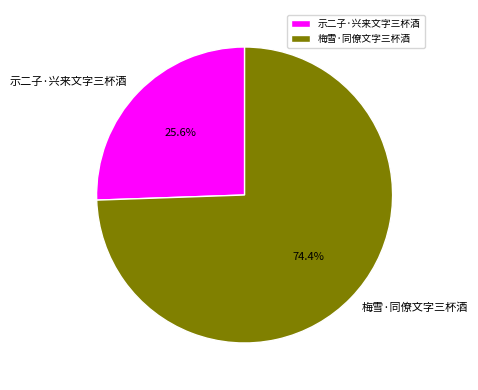

True or false: 梅雪·同僚文字三杯酒 accounts for 74% of the total.

True